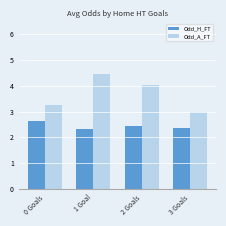

What is the difference between the maximum and second lowest values in the Odd_A_FT series?

1.2